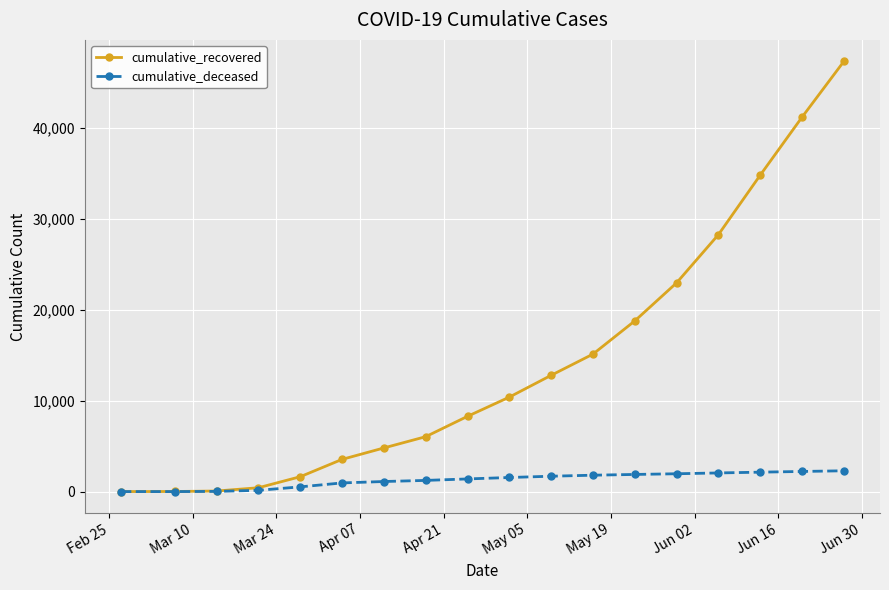

Rank the series by their maximum value, from lowest to highest.

cumulative_deceased, cumulative_recovered